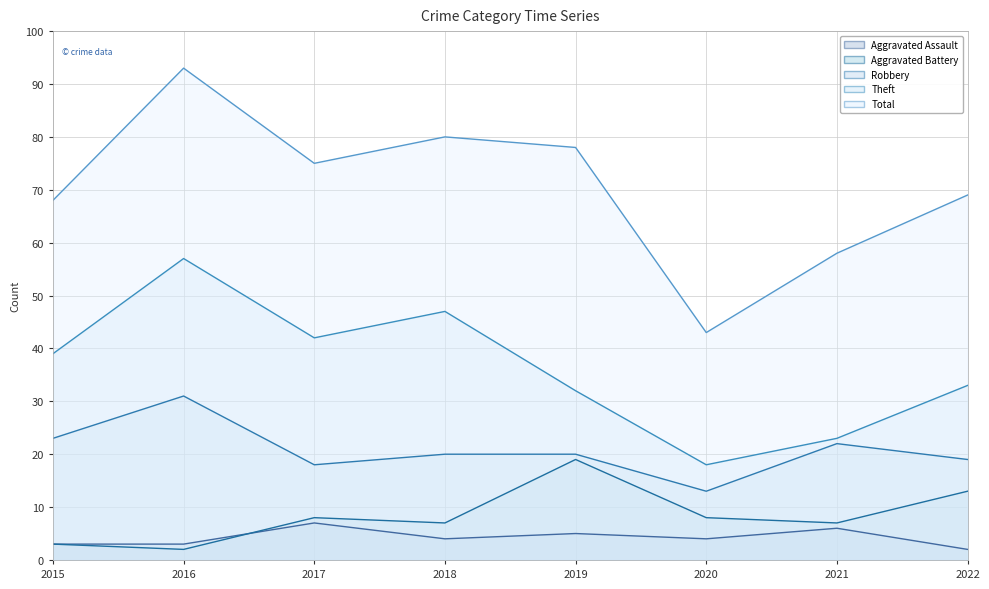

Reading left to right, what are all the values shown in this chart?

Aggravated Assault: 3	3	7	4	5	4	6	2
Aggravated Battery: 3	2	8	7	19	8	7	13
Robbery: 23	31	18	20	20	13	22	19
Theft: 39	57	42	47	32	18	23	33
Total: 68	93	75	80	78	43	58	69